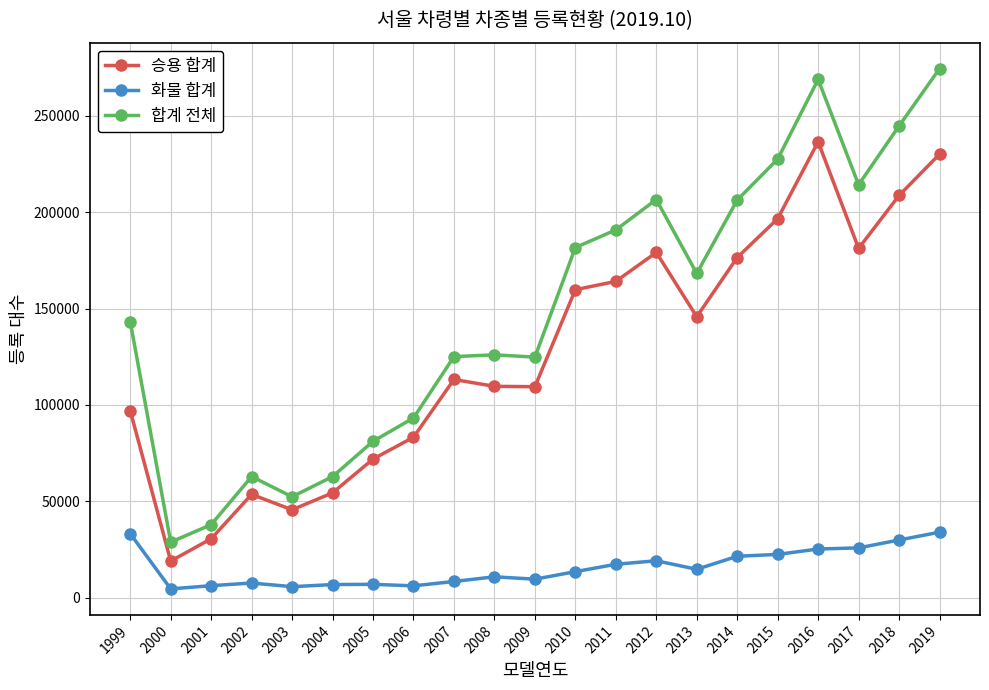

Is the value of 화물 합계 at 2007 greater than the value of 승용 합계 at 2015?

No